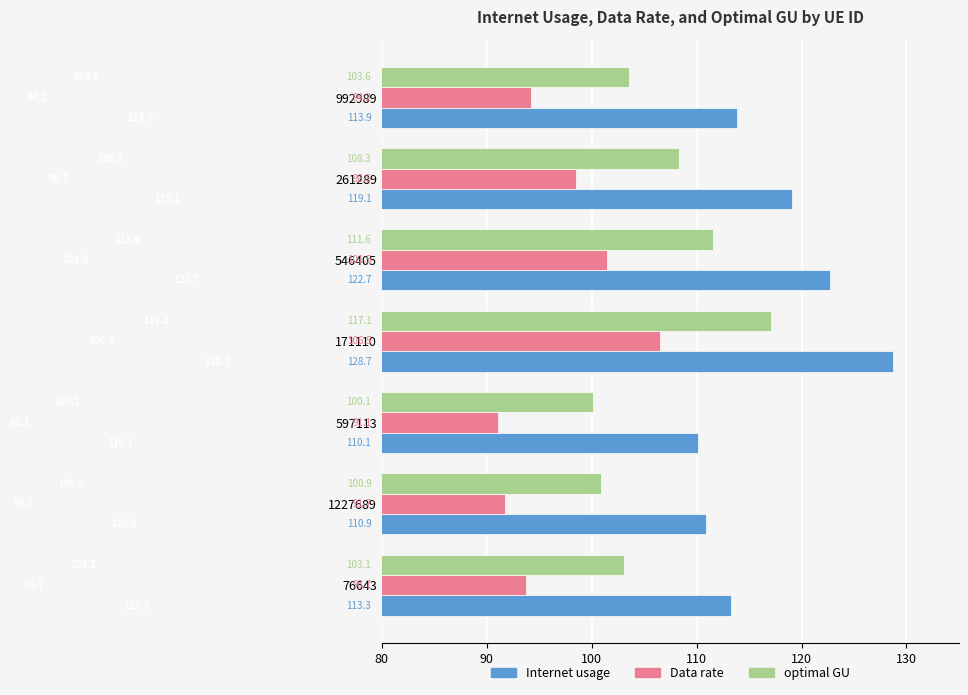

What is the minimum value shown in the chart?

91.1